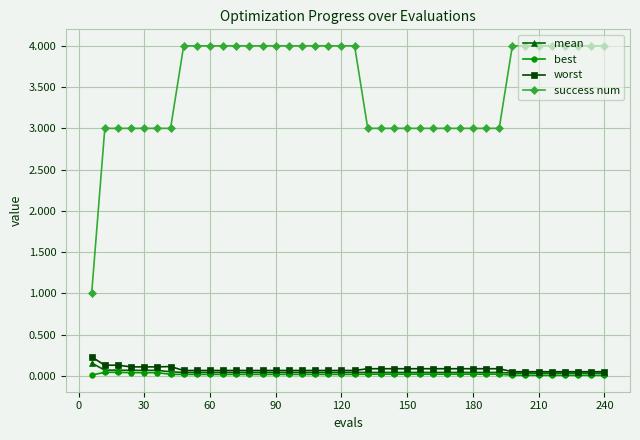

Does the chart have visible grid lines?

Yes